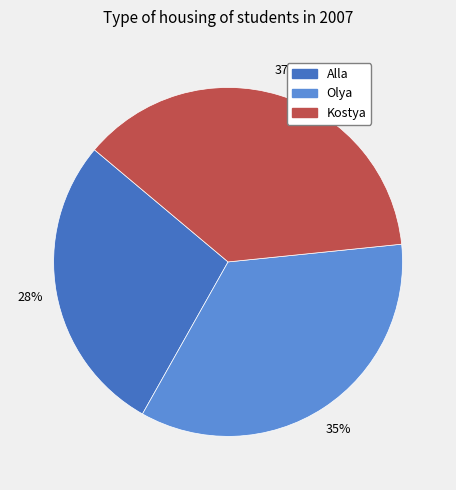

To the nearest percent, what percentage of the pie is Olya?

35%